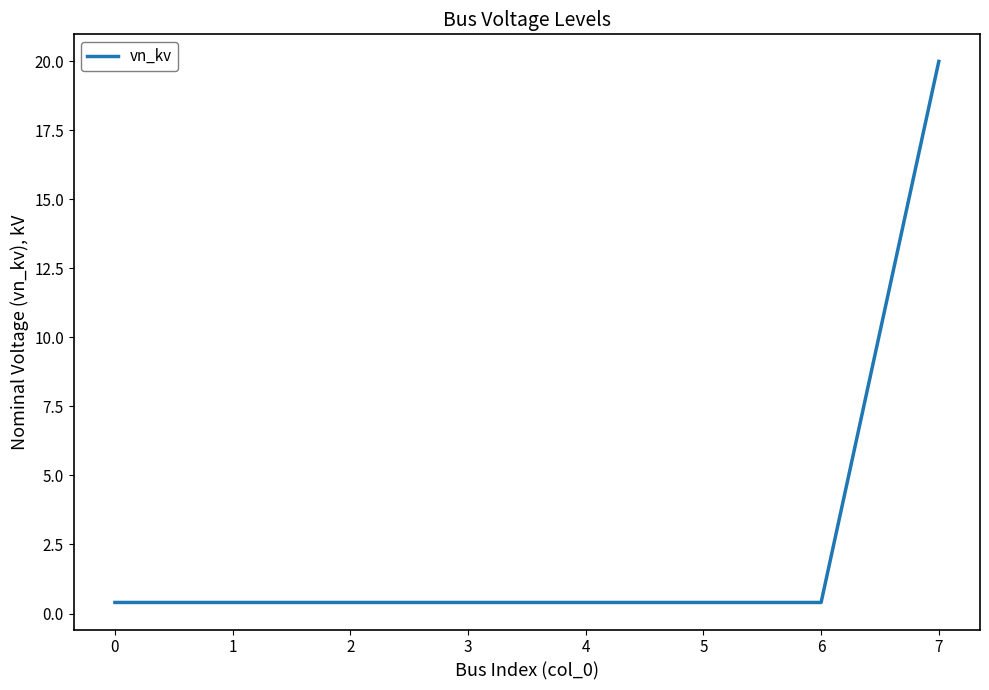

What is the change in value from 2 to 7?

+19.6